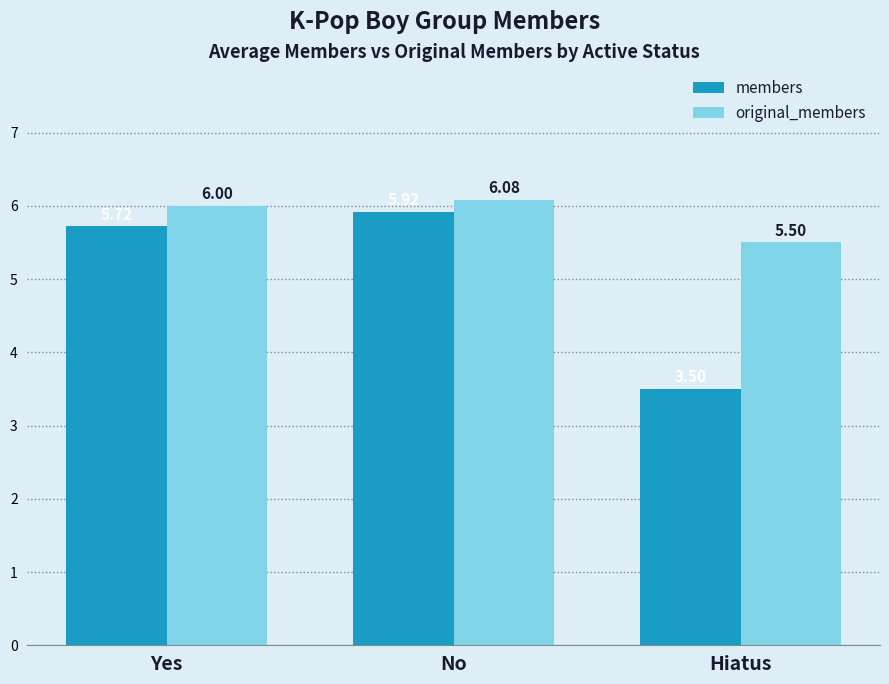

How many series are shown in this chart?

2